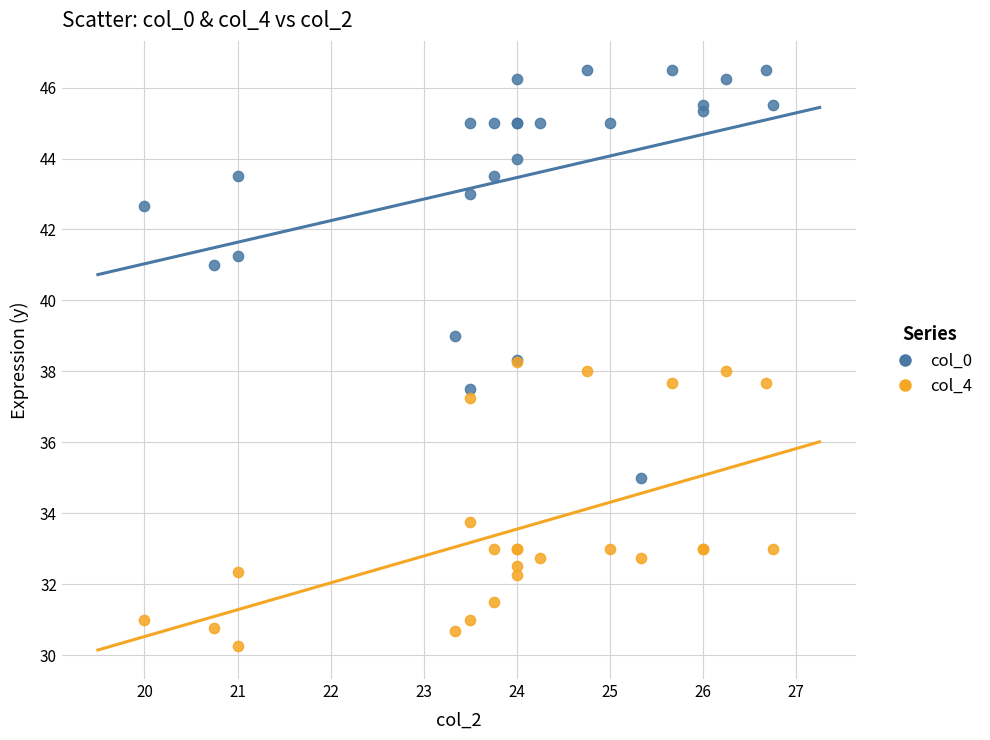

Which series reaches the minimum Y coordinate?

col_4